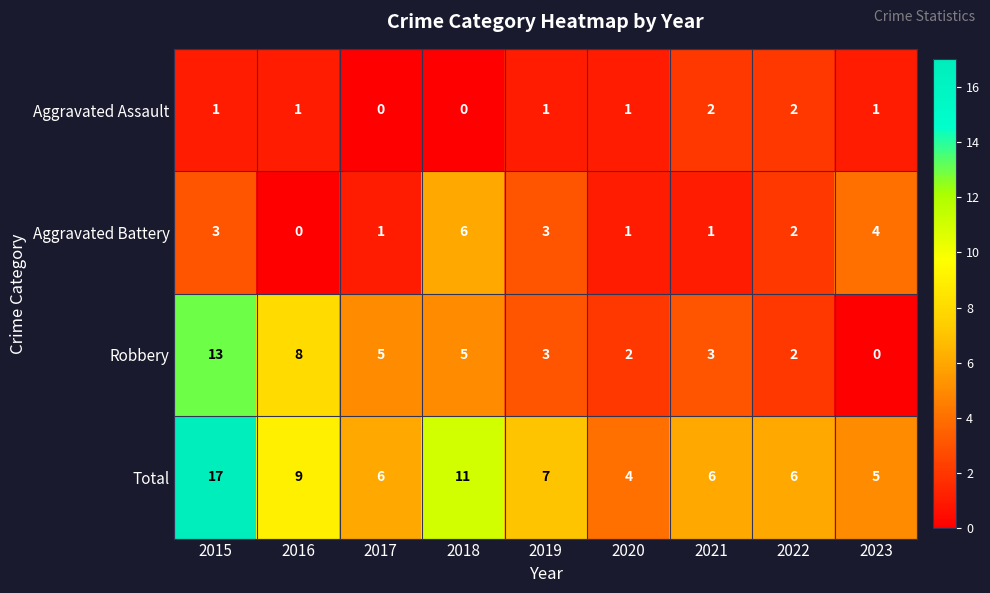

What is the difference between the highest and lowest values at 2019?

6